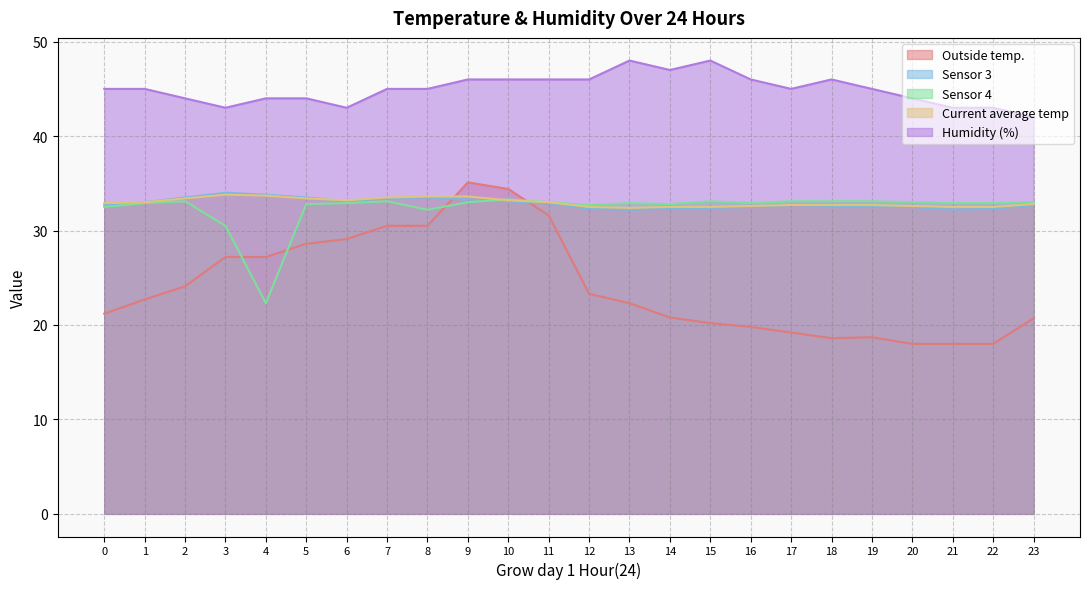

What is the average value of the Current average temp series?

33.0